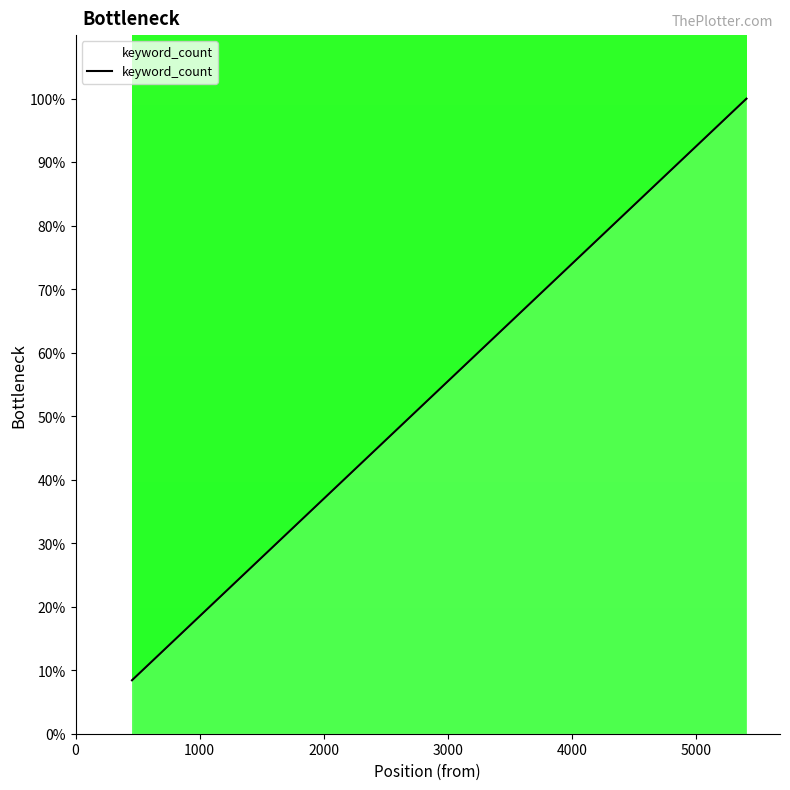

Does the chart display data point markers on the line(s)?

No